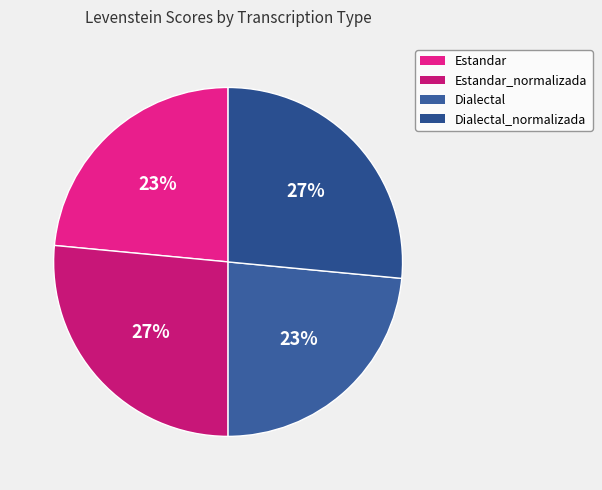

Does Estandar represent more than half of the total?

No